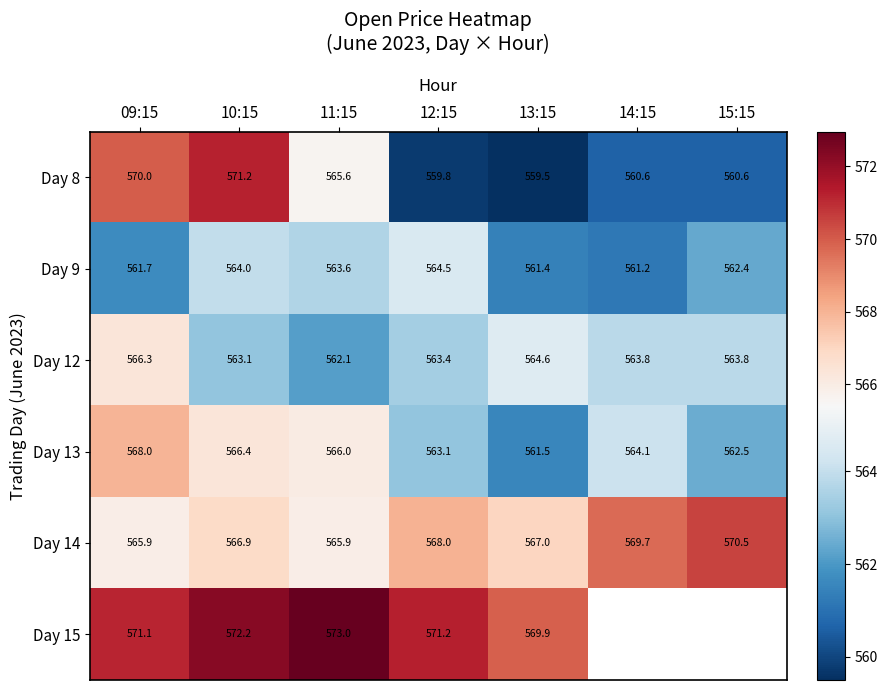

True or false: Day 15 has a value of 769.2 at 09:15.

False